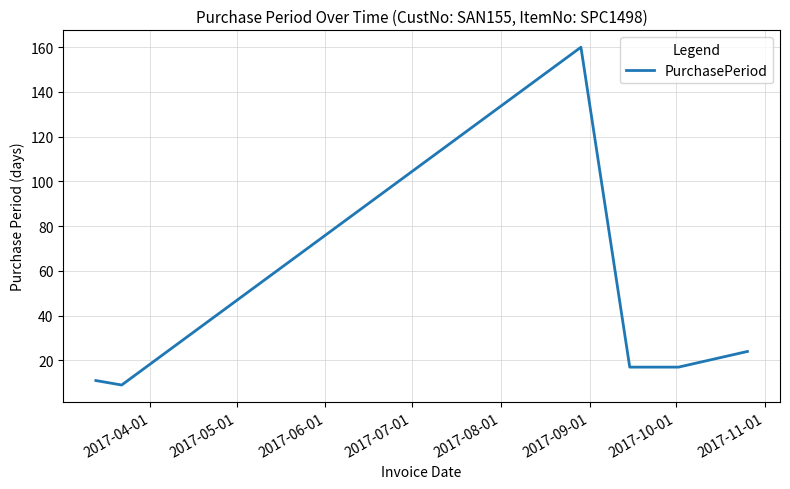

What is the smallest value displayed?

9